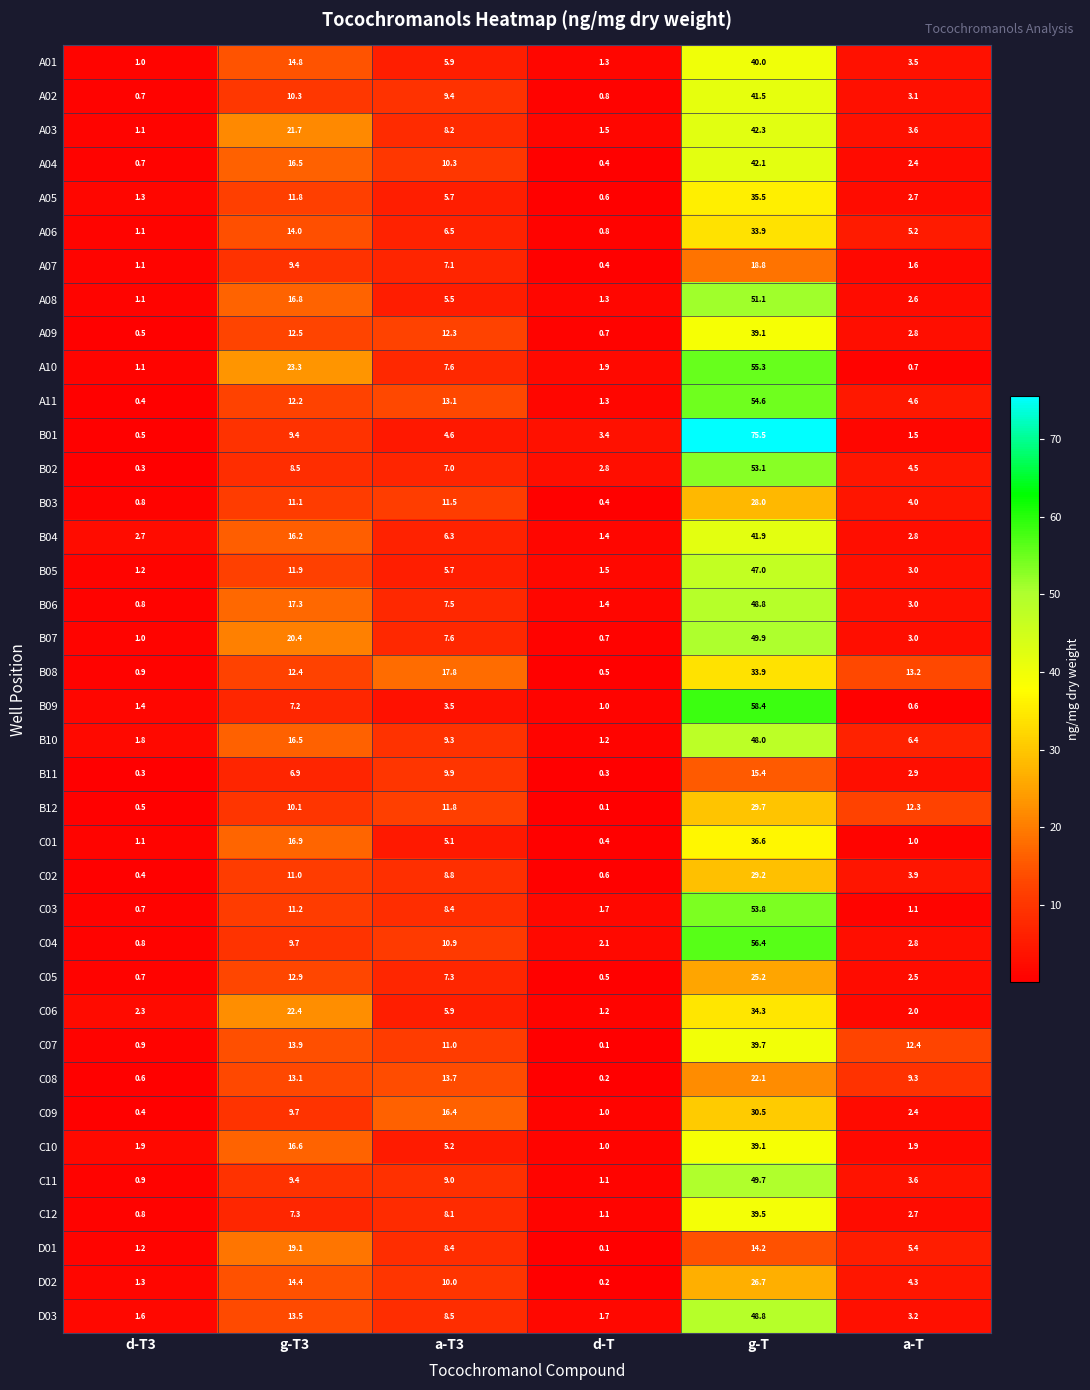

Which series has the largest total across all categories?

B01